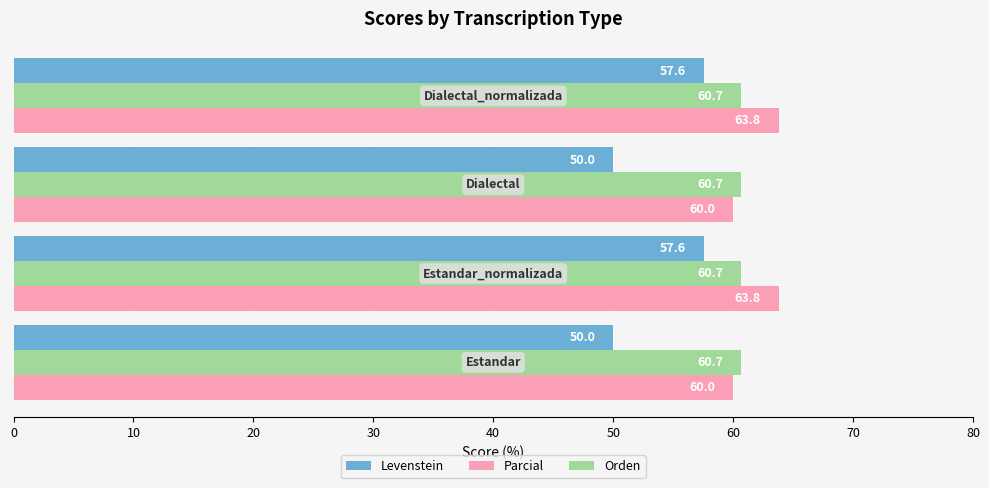

What is the sum of all Parcial values?

247.6